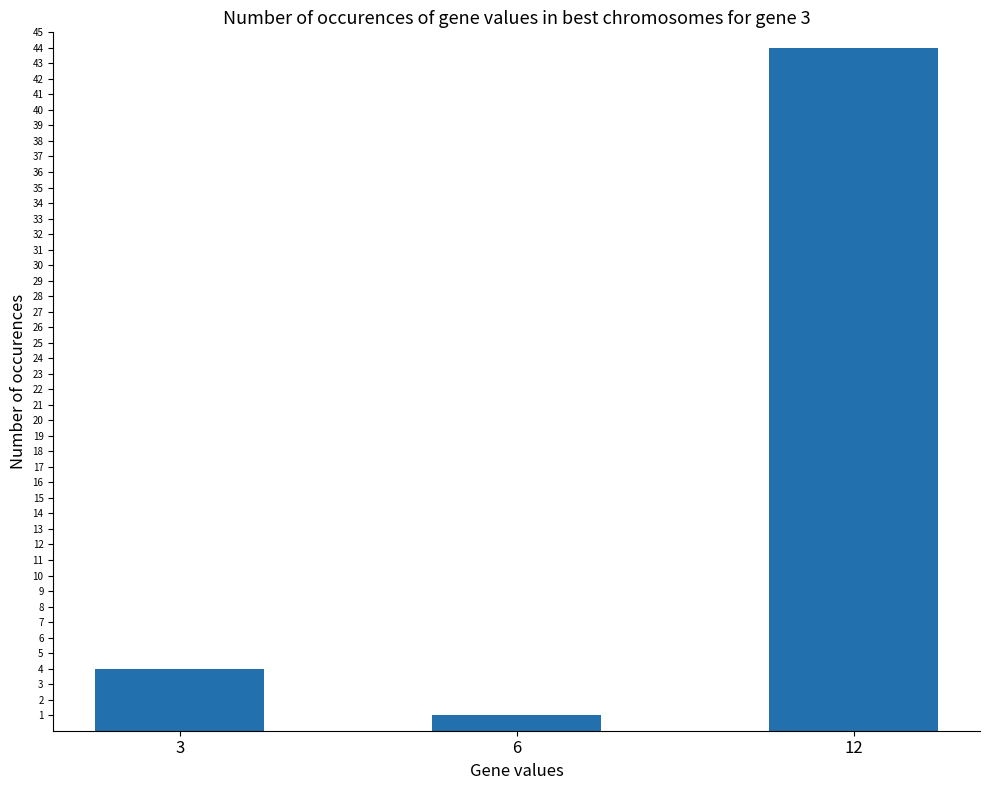

Does the chart contain any negative values?

No